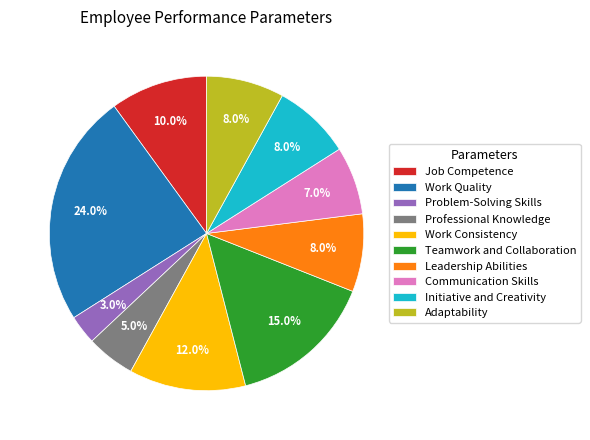

Is the sum of Initiative and Creativity and Leadership Abilities greater than half?

No